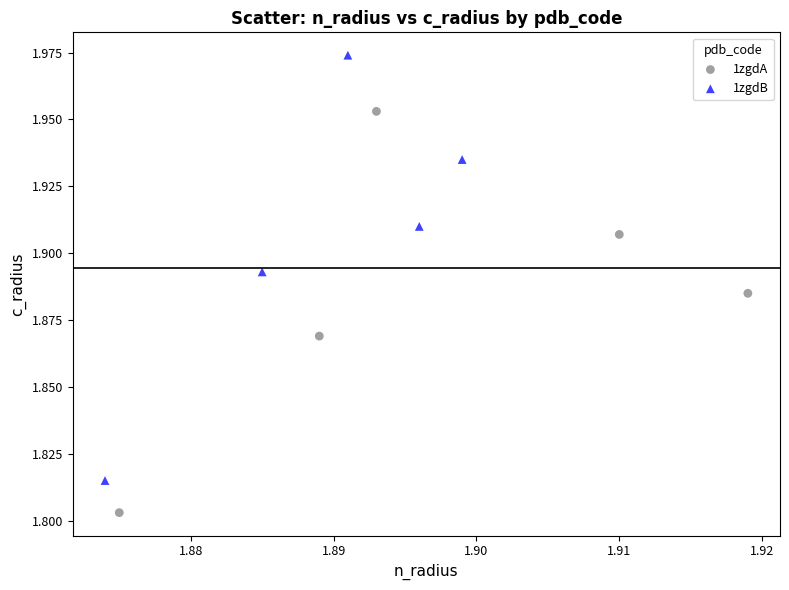

Which series reaches the minimum Y coordinate?

1zgdA